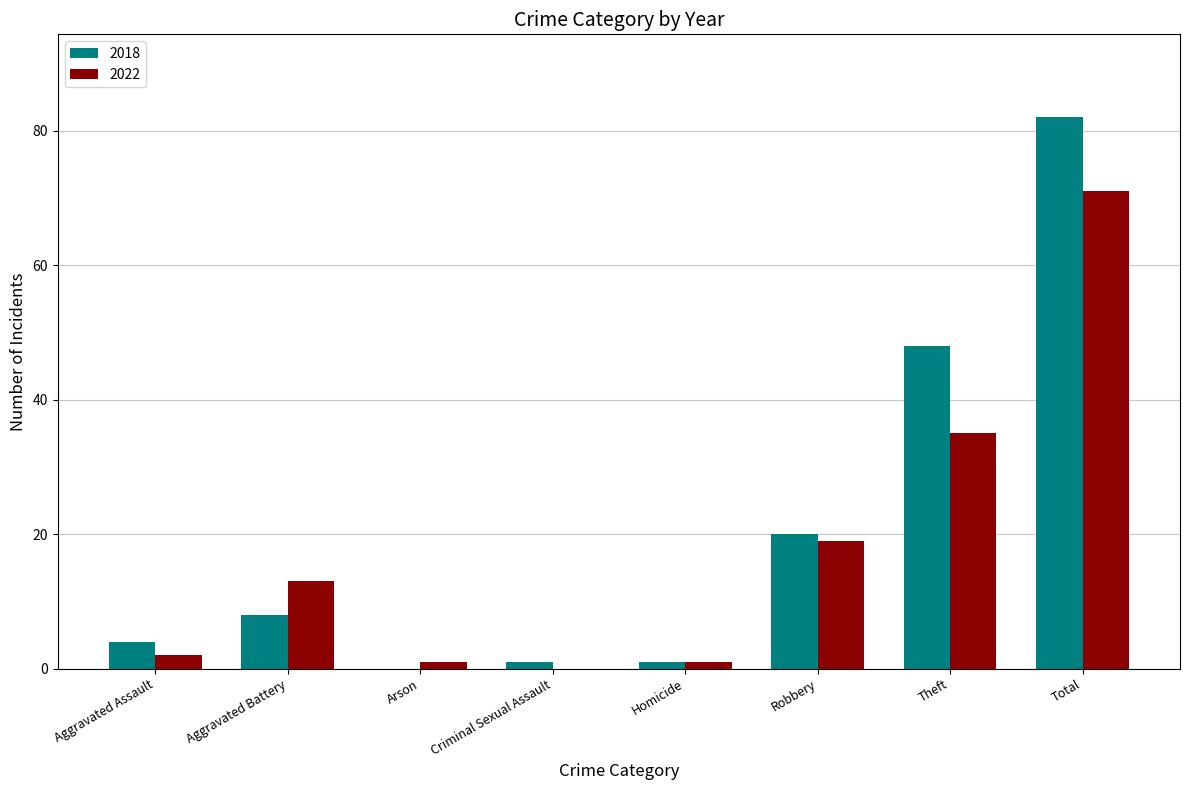

What is the greatest value displayed?

82